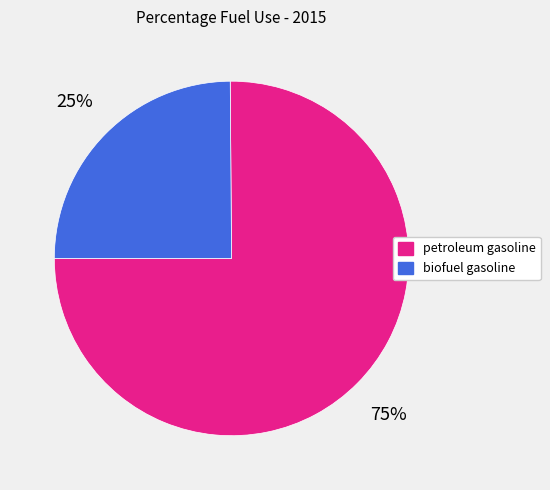

Is the sum of petroleum gasoline and biofuel gasoline greater than half?

Yes